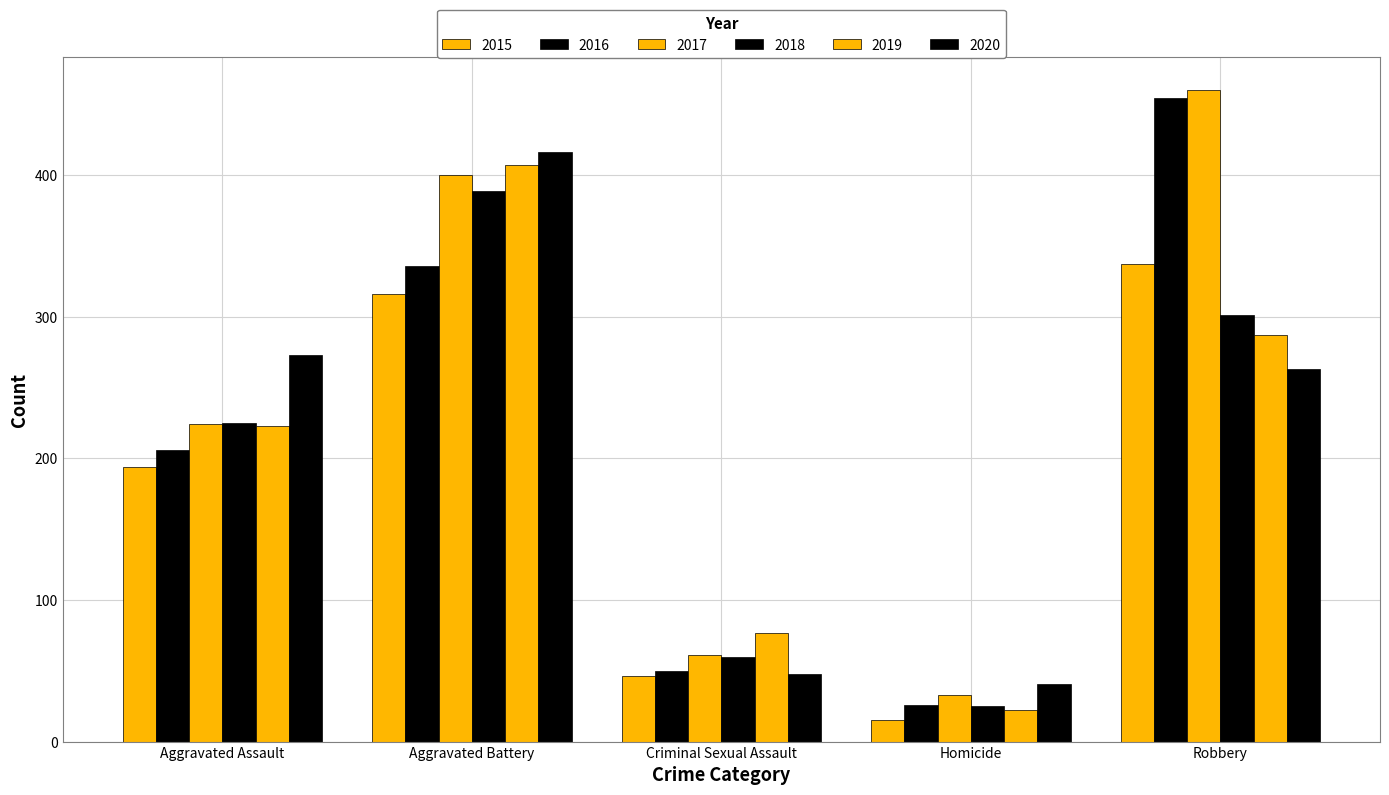

The 2017 series shows 460 at Robbery. True or false?

True